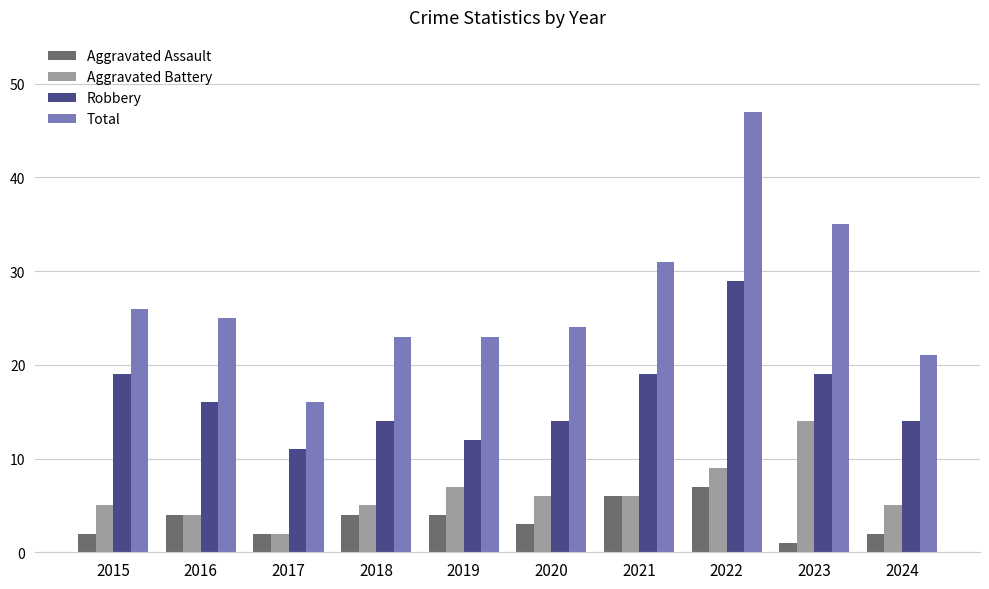

What is the lowest value of the Aggravated Battery series?

2